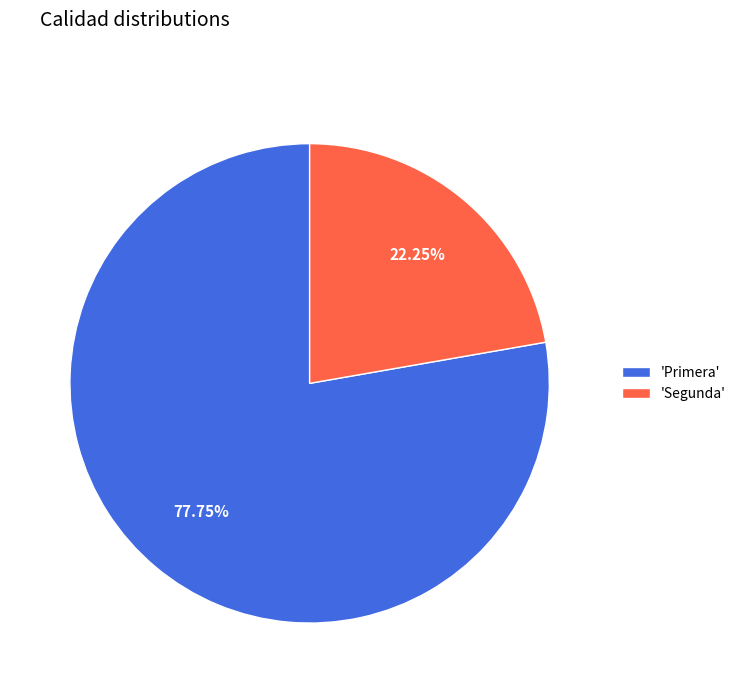

What is the majority slice?

'Primera'